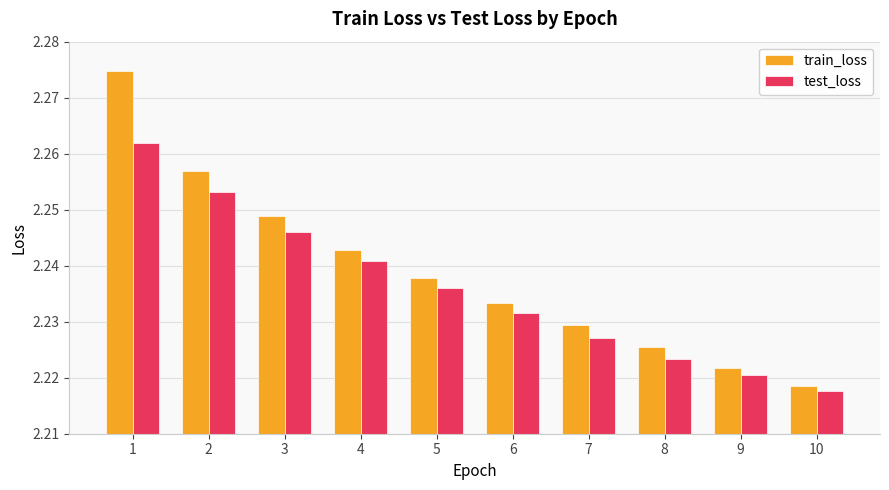

Where is train_loss nearest to the value 2?

10